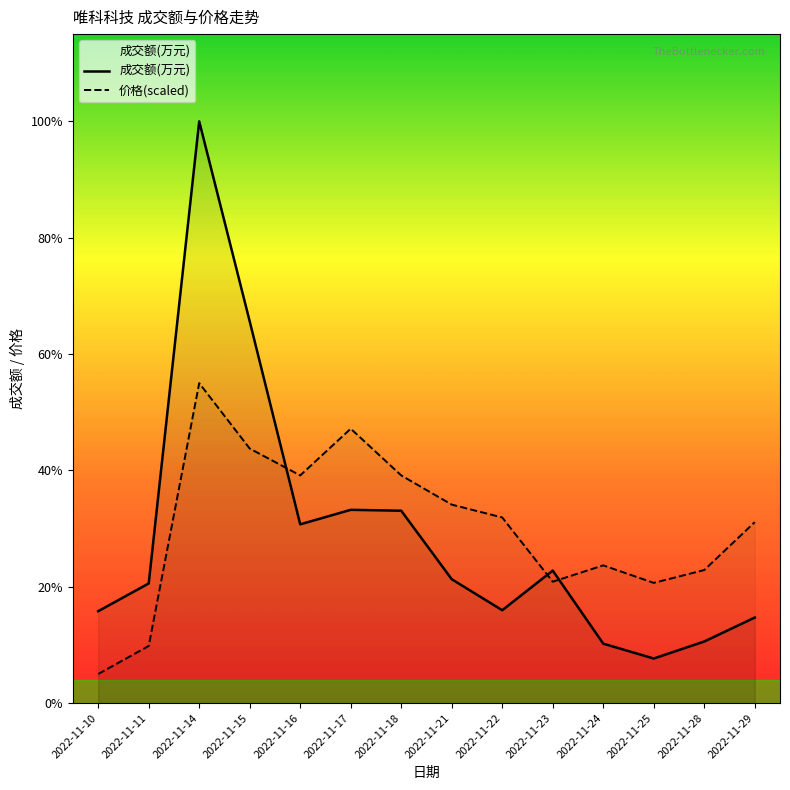

At which category does the chart reach its minimum across all series?

2022-11-10